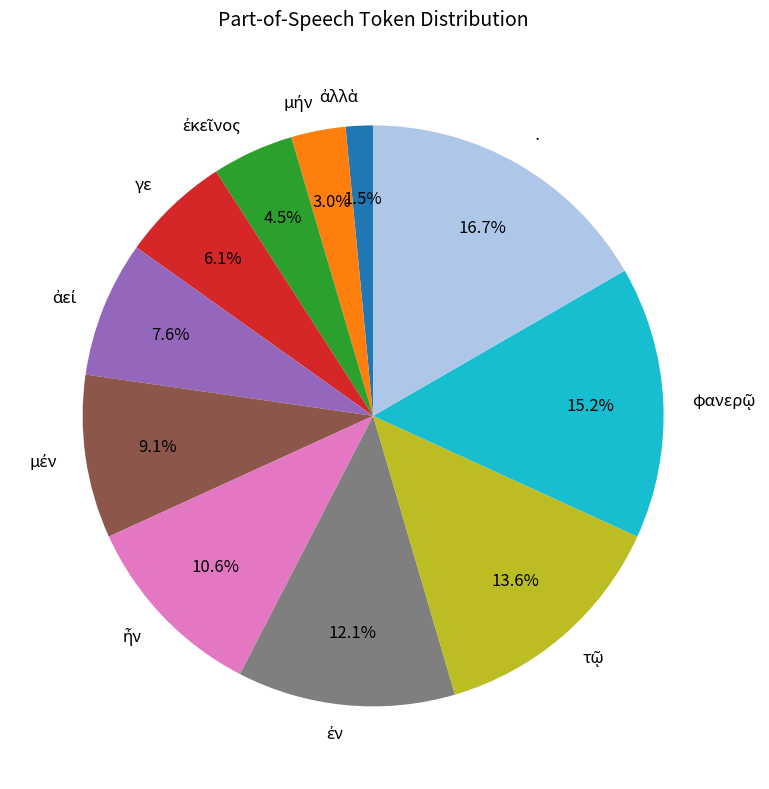

What percentage is NOT represented by ·?

83.3%